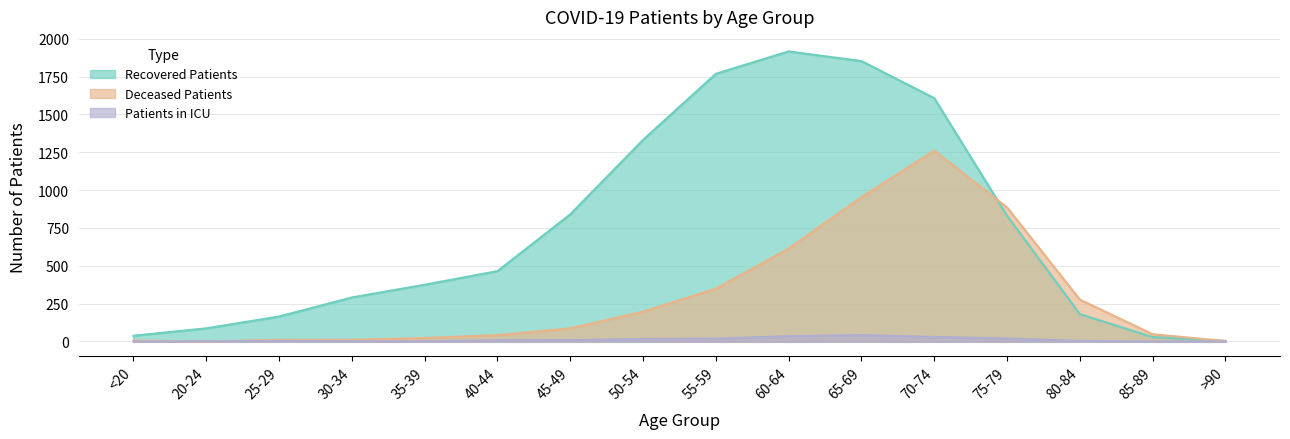

Where is the first local minimum for deceased_patients?

20-24